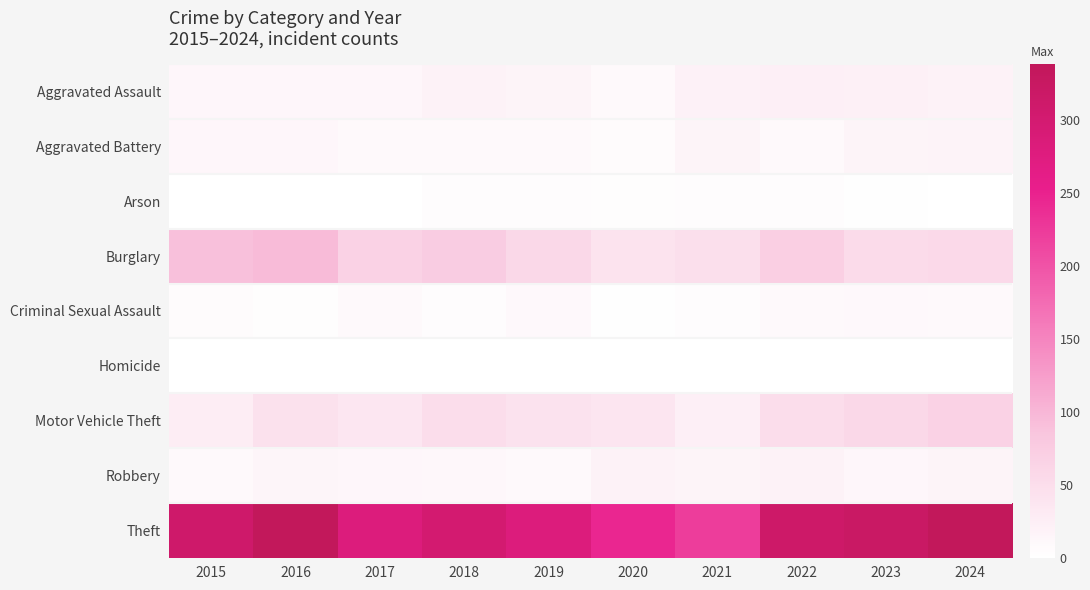

Which series has the widest spread of values?

Theft